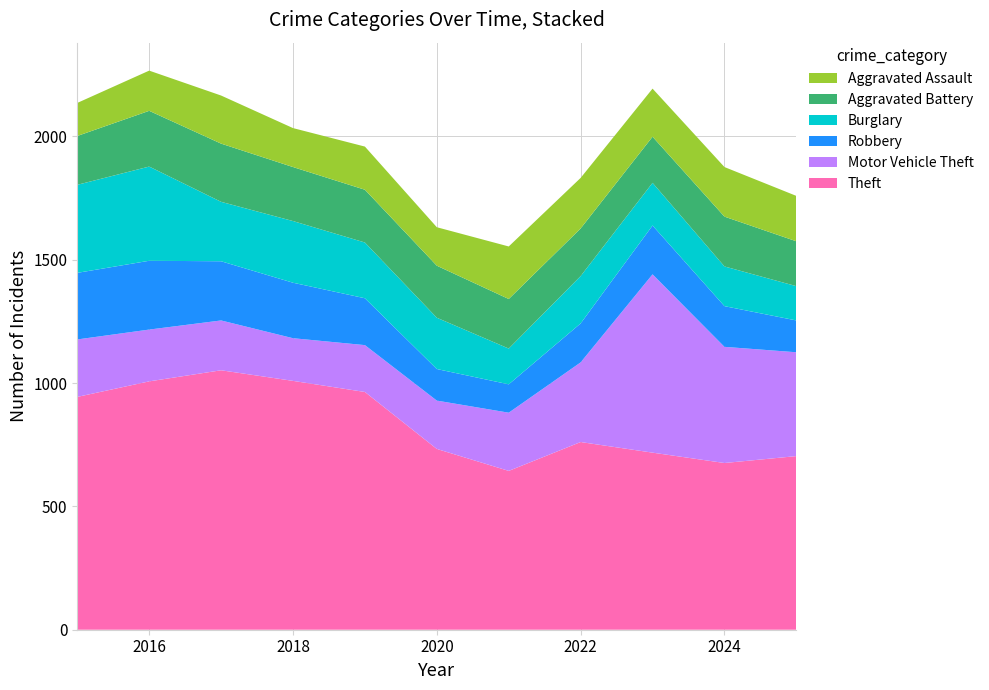

Reading left to right, list all the values displayed in this chart.

Theft: 2015=944	2016=1007	2017=1052	2018=1009	2019=964	2020=733	2021=644	2022=761	2023=718	2024=676	2025=704
Motor Vehicle Theft: 2015=233	2016=210	2017=202	2018=173	2019=190	2020=196	2021=236	2022=323	2023=723	2024=471	2025=421
Robbery: 2015=270	2016=279	2017=240	2018=225	2019=190	2020=128	2021=115	2022=158	2023=198	2024=165	2025=129
Burglary: 2015=357	2016=382	2017=241	2018=250	2019=226	2020=208	2021=145	2022=192	2023=173	2024=161	2025=139
Aggravated Battery: 2015=198	2016=226	2017=236	2018=219	2019=214	2020=211	2021=201	2022=193	2023=187	2024=202	2025=182
Aggravated Assault: 2015=134	2016=163	2017=195	2018=158	2019=175	2020=156	2021=213	2022=205	2023=195	2024=201	2025=184